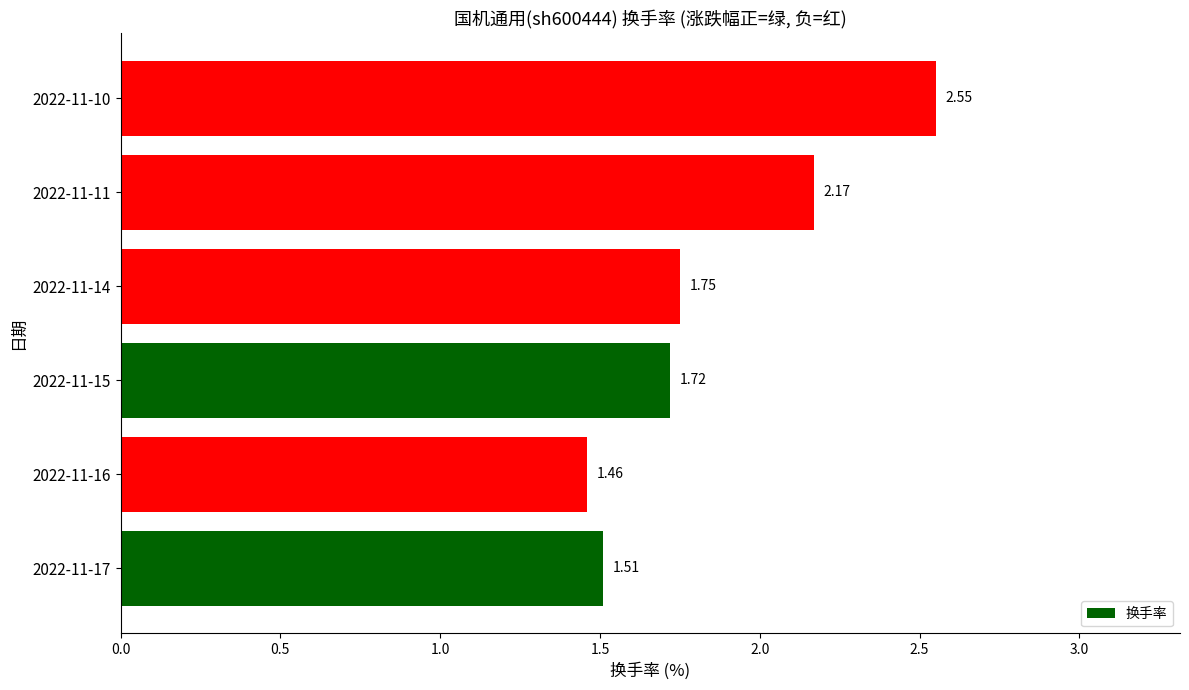

What is the sum of the values at 2022-11-14 and 2022-11-17?

3.3